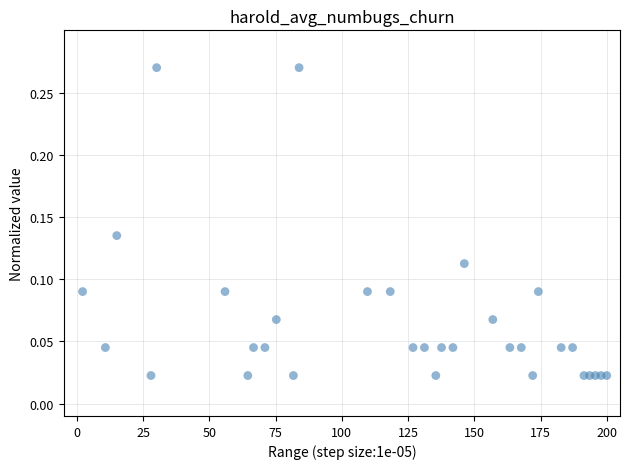

What is the range of X values (max minus min)?

197.8